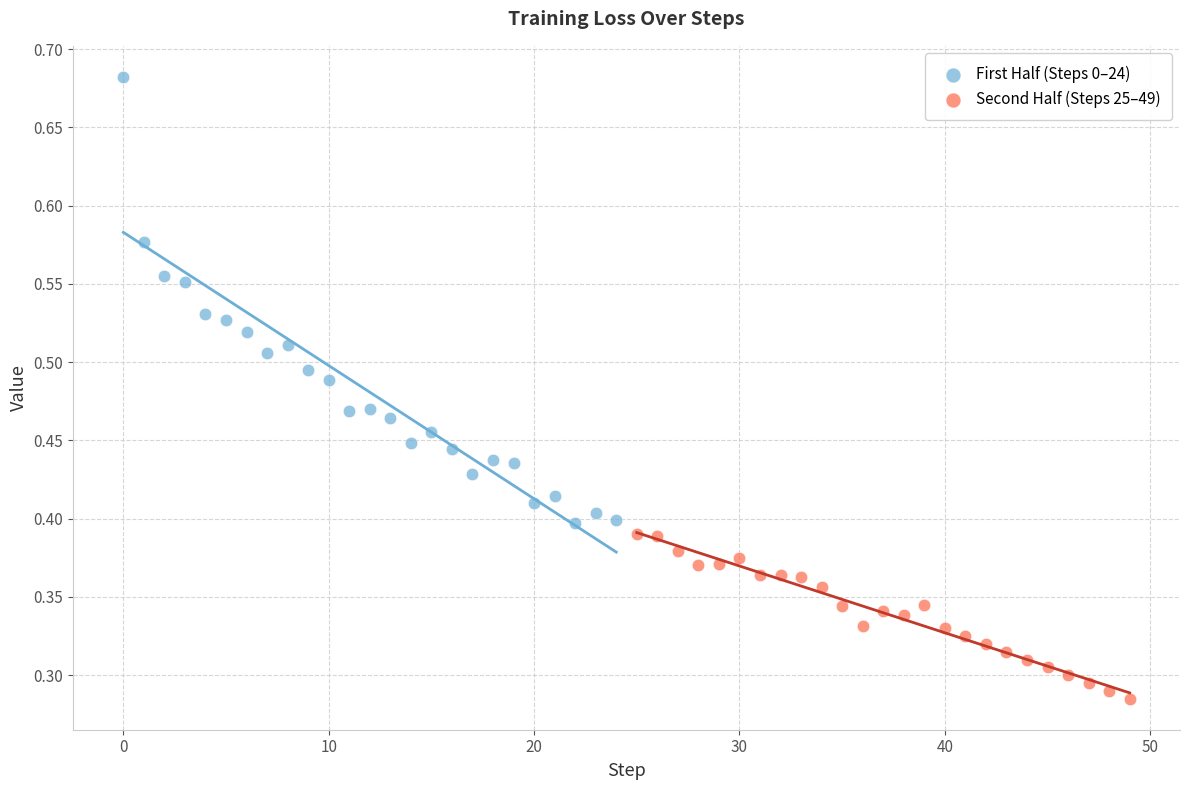

Which series reaches the minimum Y coordinate?

Second Half (Steps 25–49)